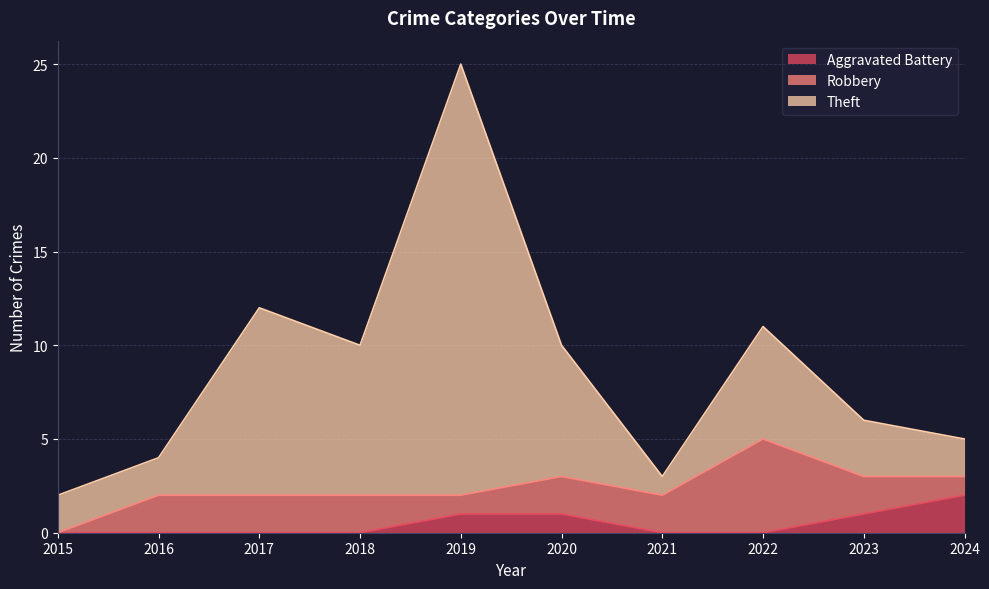

List the labels in order of Theft value, smallest first.

2015, 2021, 2016, 2024, 2023, 2018, 2020, 2022, 2017, 2019